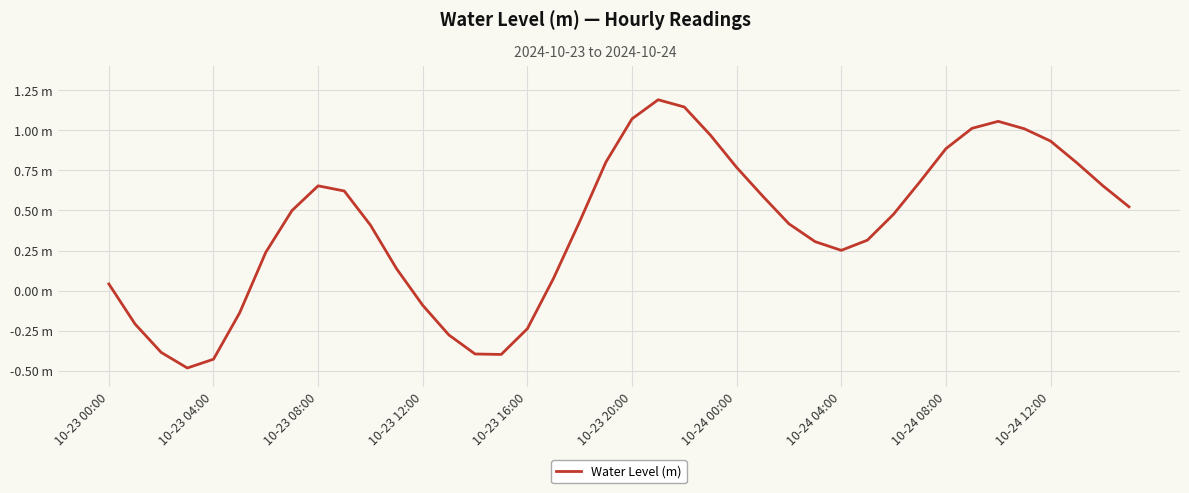

Reading left to right, extract all data points from this chart.

0.0	-0.2	-0.4	-0.5	-0.4	-0.1	0.2	0.5	0.7	0.6	0.4	0.1	-0.1	-0.3	-0.4	-0.4	-0.2	0.1	0.4	0.8	1.1	1.2	1.1	1.0	0.8	0.6	0.4	0.3	0.3	0.3	0.5	0.7	0.9	1.0	1.1	1.0	0.9	0.8	0.7	0.5